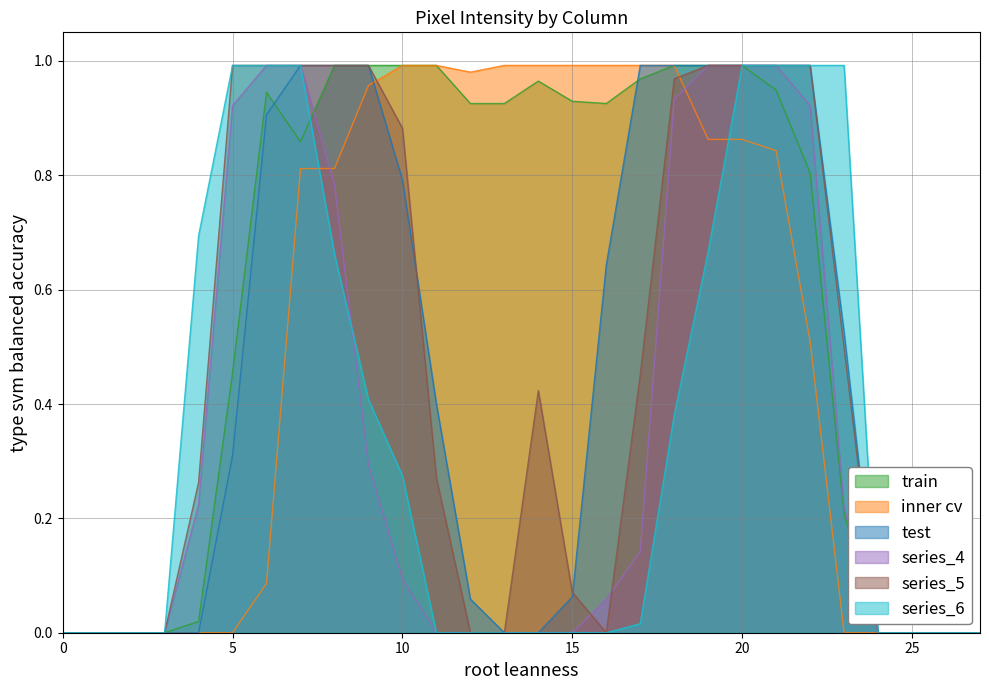

Which series has the largest total across all categories?

train